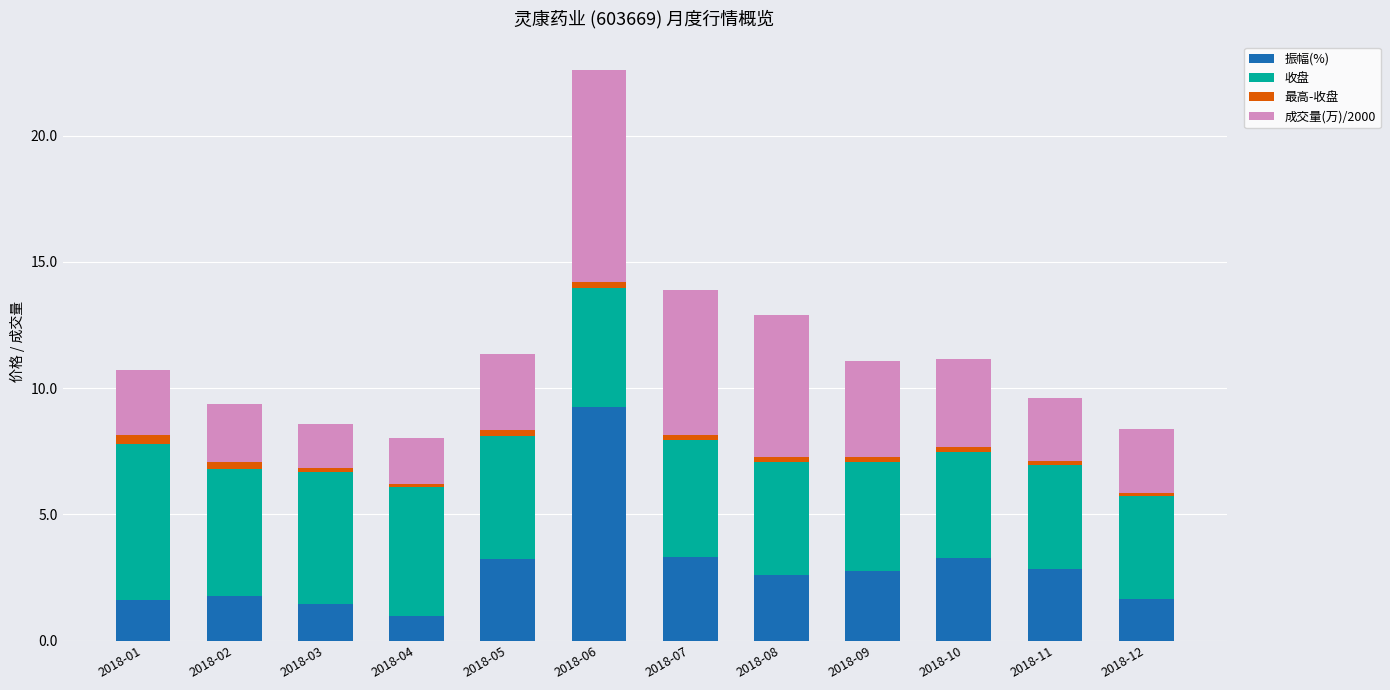

At which category is the sum across all series the highest?

2018-06